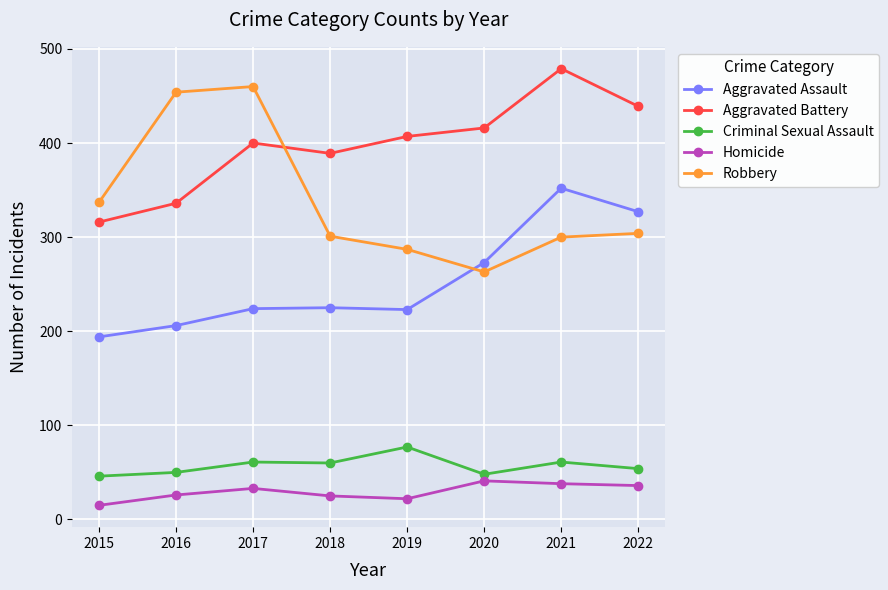

What is the sum of all Aggravated Battery values?

3182